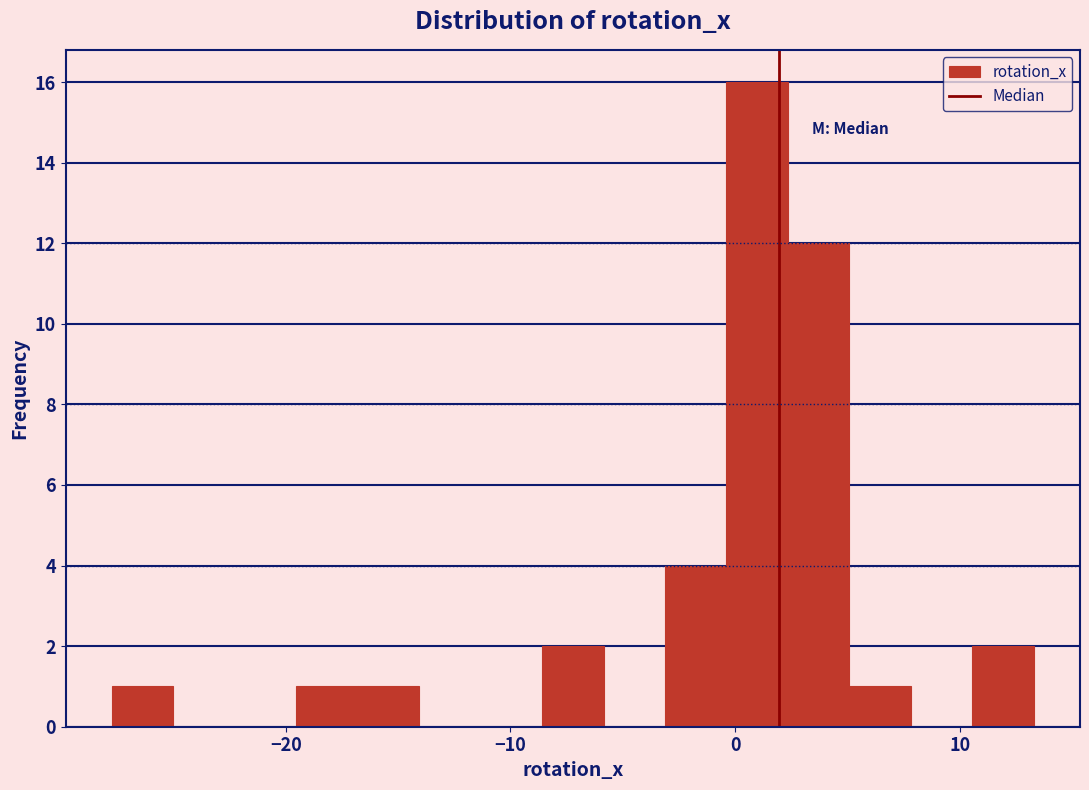

Read against the x-axis, roughly where is the centre of the tallest bar?

1